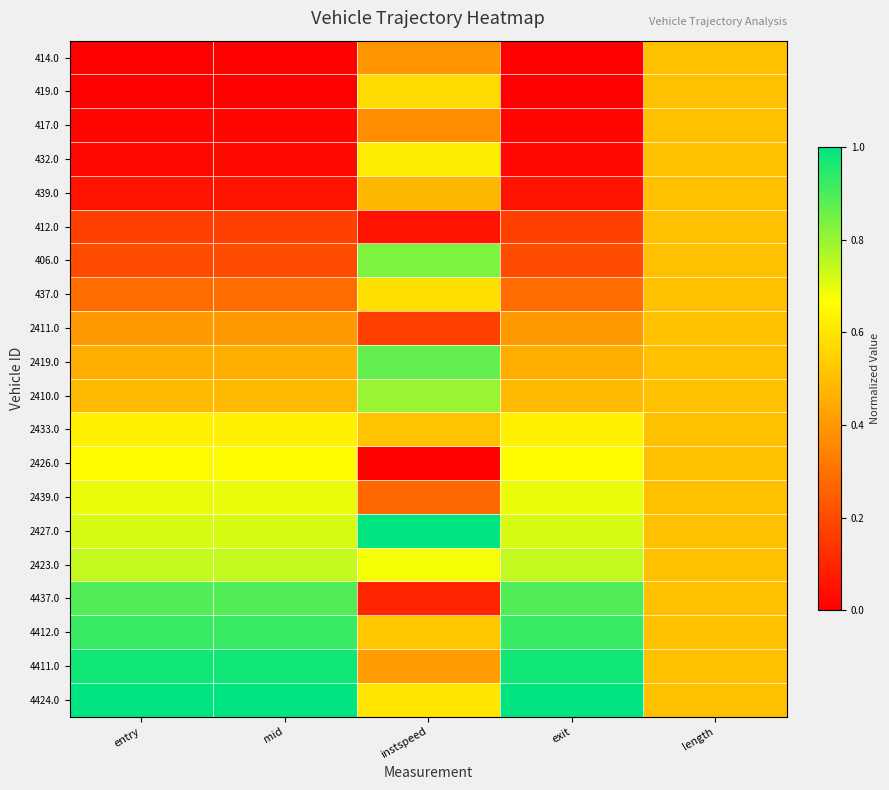

What is the maximum value shown in the chart?

1.0